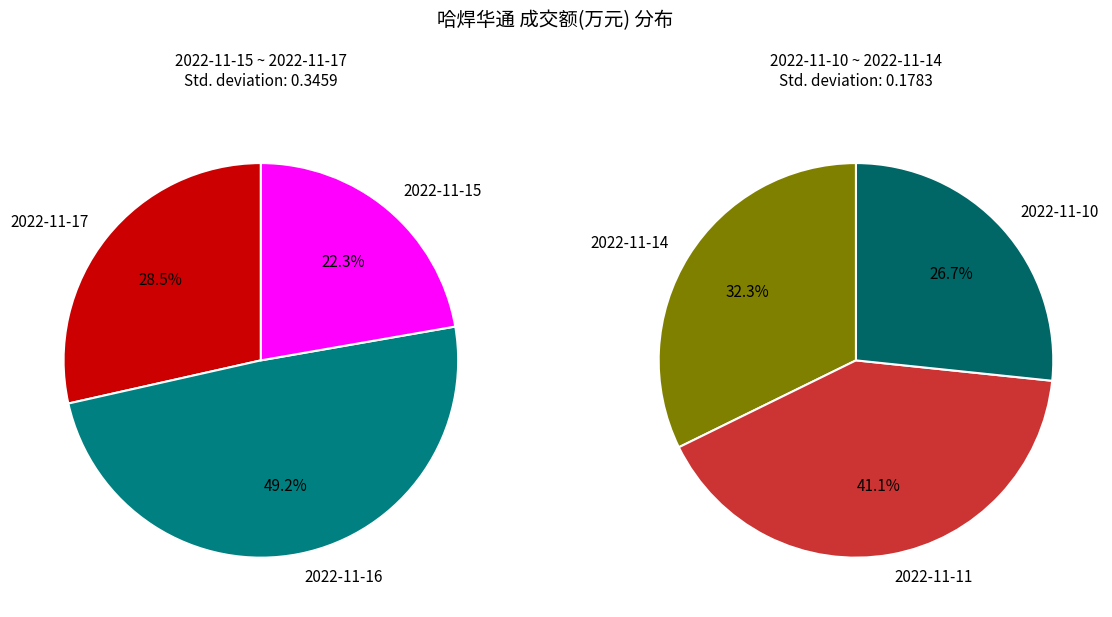

Does any single category account for the majority?

No